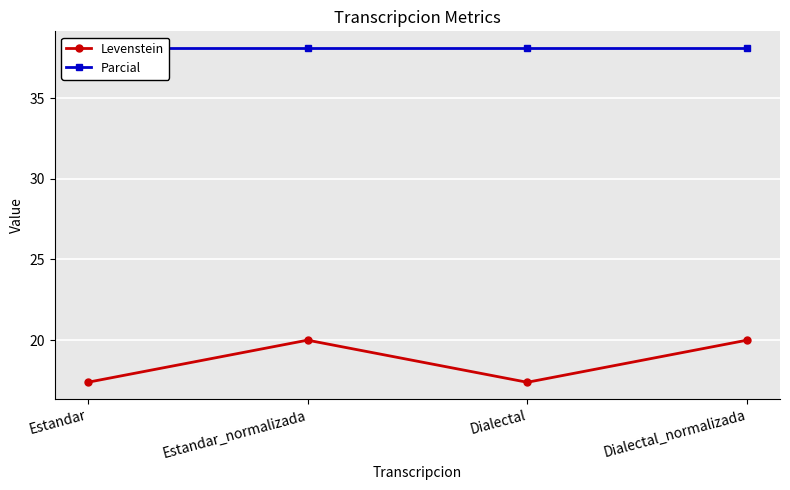

Between Estandar and Estandar_normalizada, which series saw the biggest shift?

Levenstein